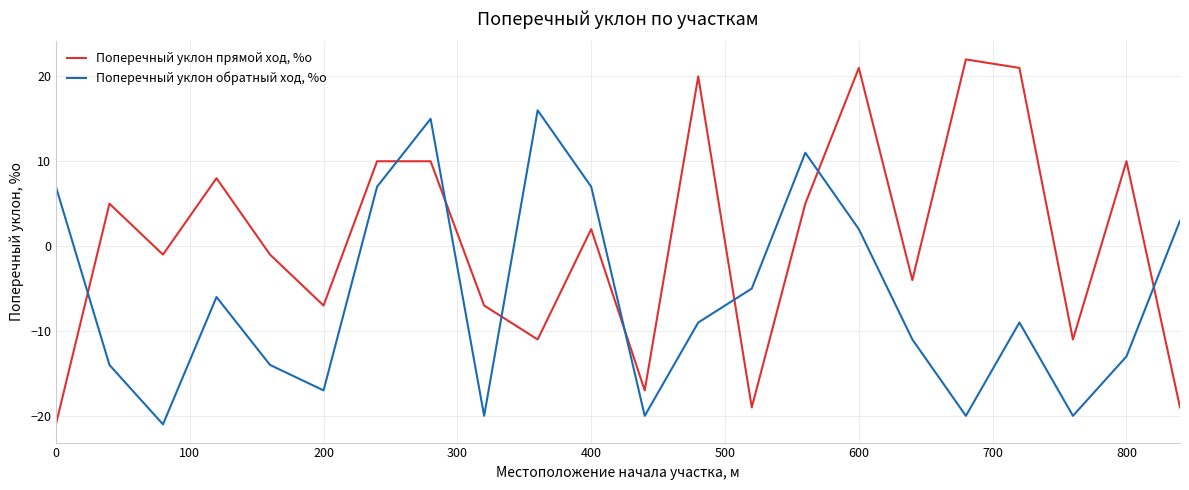

Reading left to right, list all the values displayed in this chart.

Поперечный уклон прямой ход, %о: -21	5	-1	8	-1	-7	10	10	-7	-11	2	-17	20	-19	5	21	-4	22	21	-11	10	-19
Поперечный уклон обратный ход, %о: 7	-14	-21	-6	-14	-17	7	15	-20	16	7	-20	-9	-5	11	2	-11	-20	-9	-20	-13	3